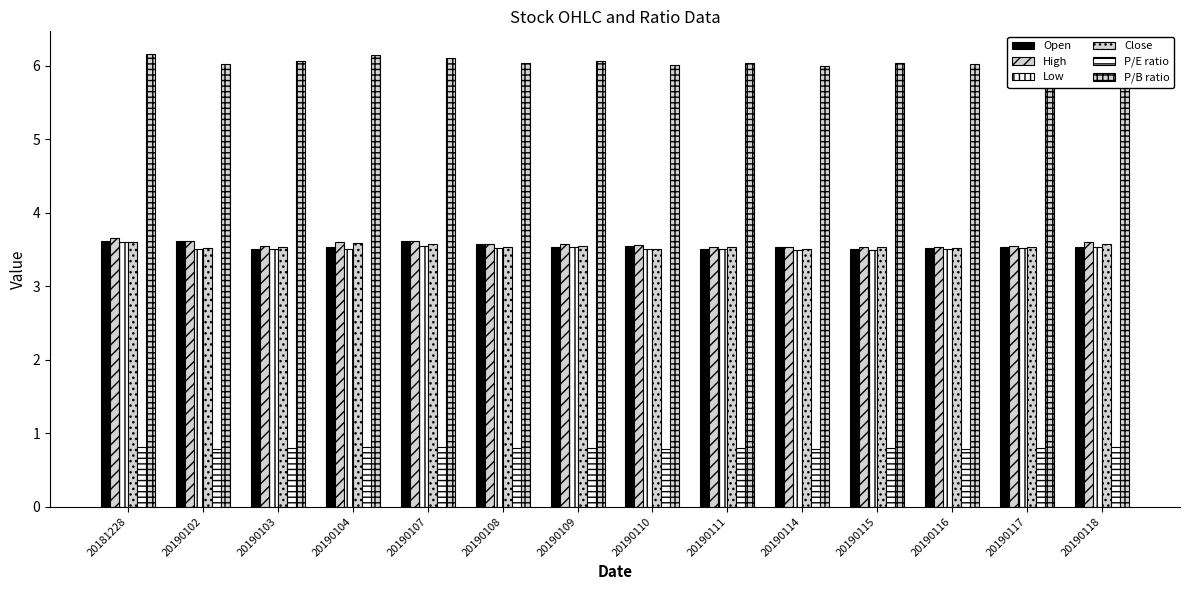

How many series are shown in this chart?

6